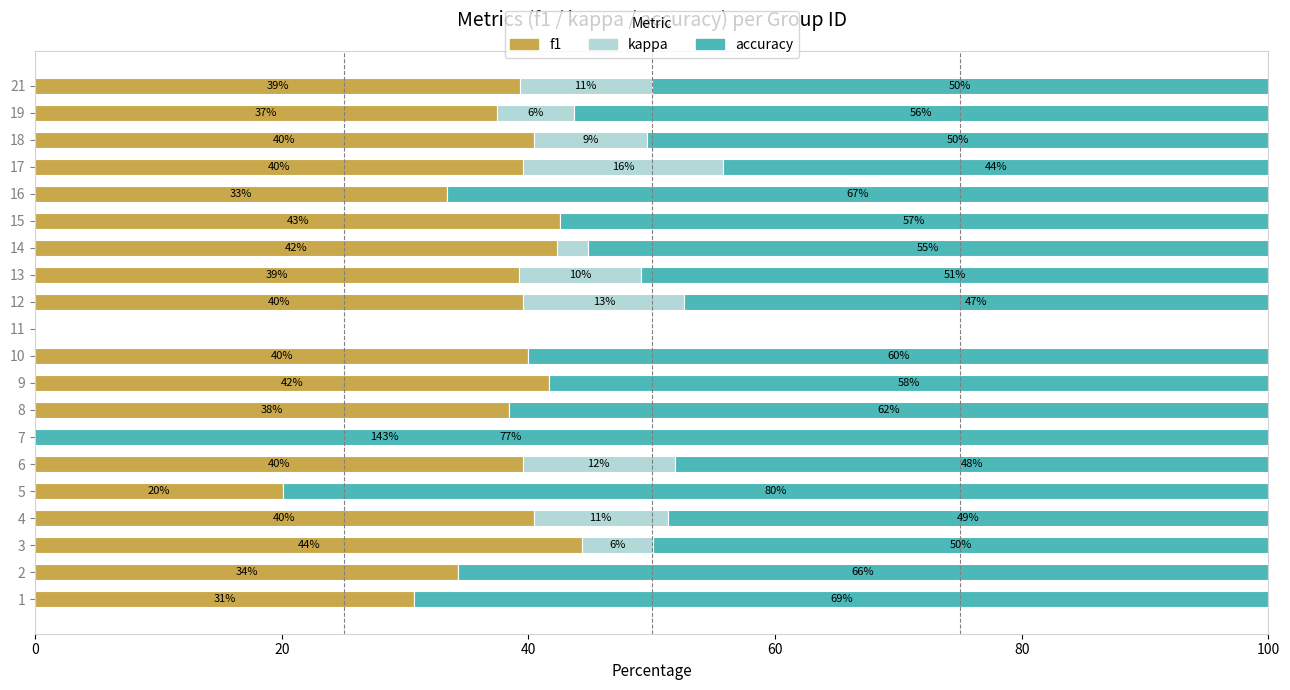

Rank the series by their average value, from lowest to highest.

kappa, f1, accuracy